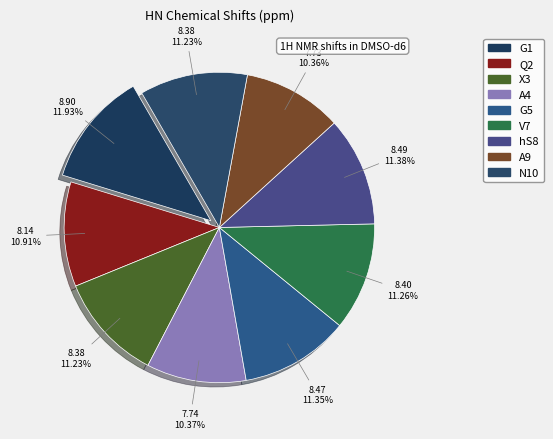

Count the number of slices in the pie.

9